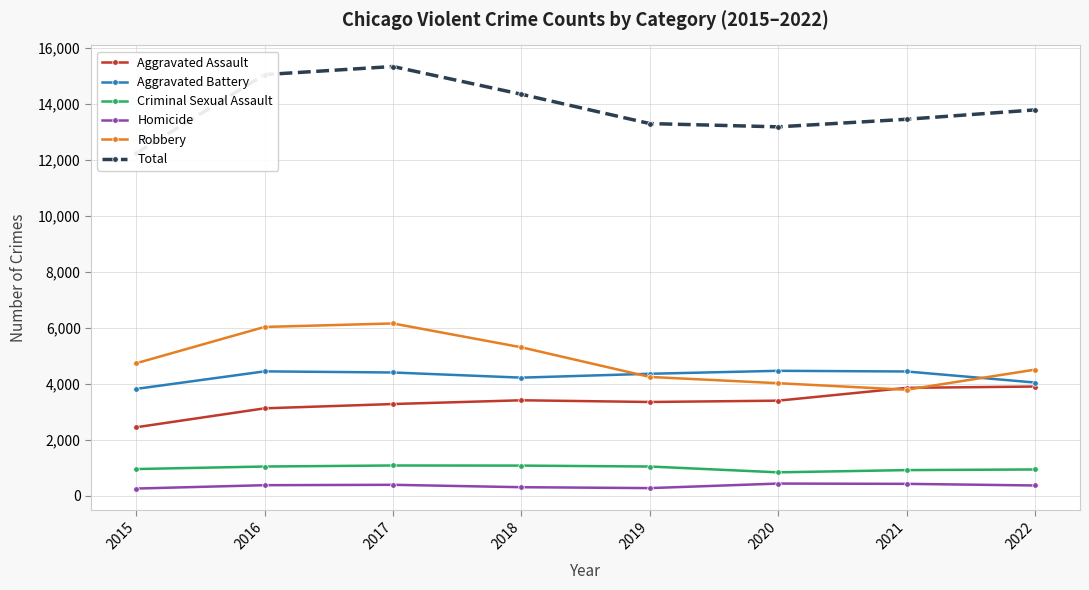

Which label corresponds to the smallest value in the chart?

2015